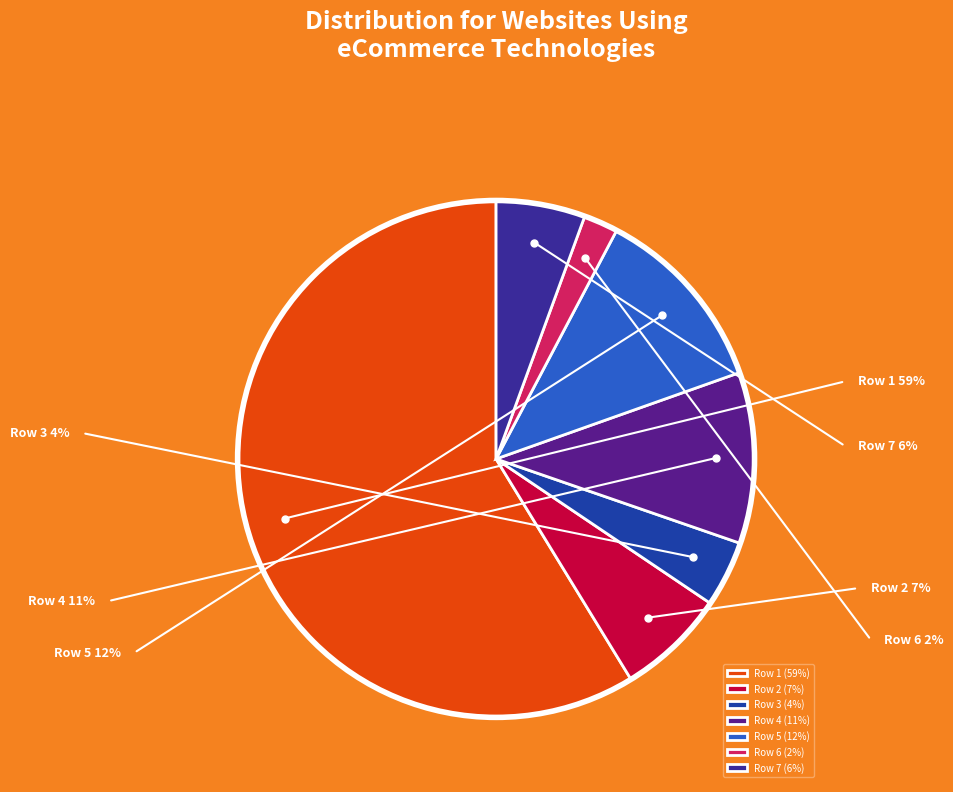

Which slice represents more than half of the pie?

Row 1